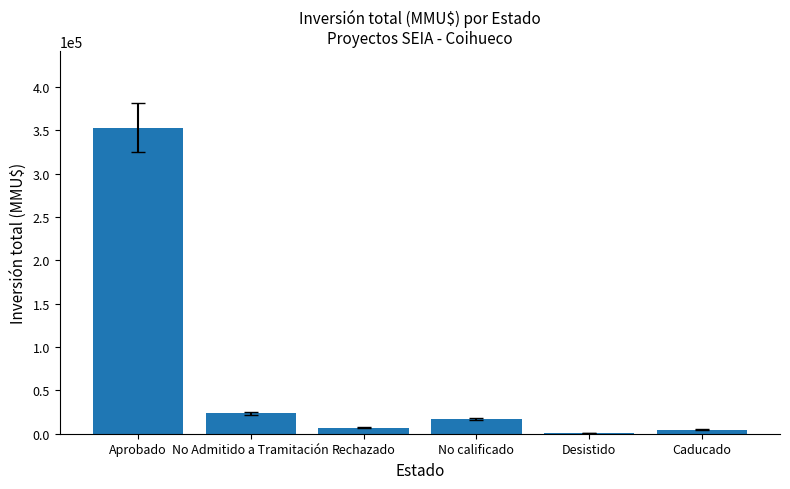

Where is the data nearest to the value 176996?

No Admitido a Tramitación